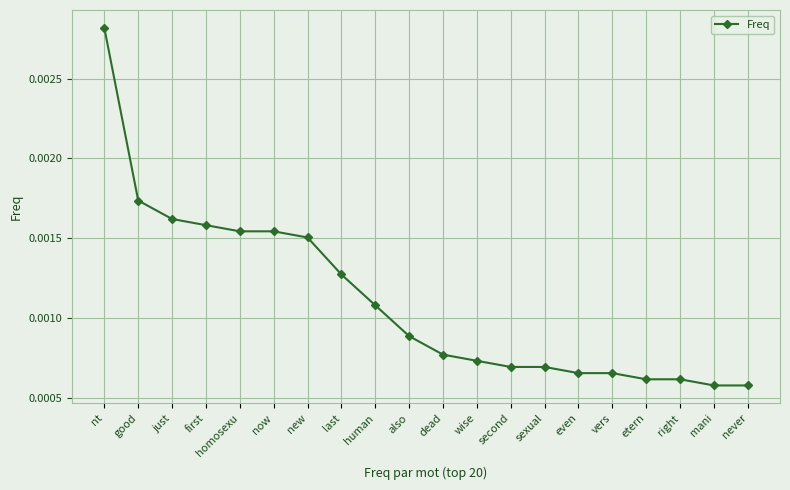

What position from the right is also?

11